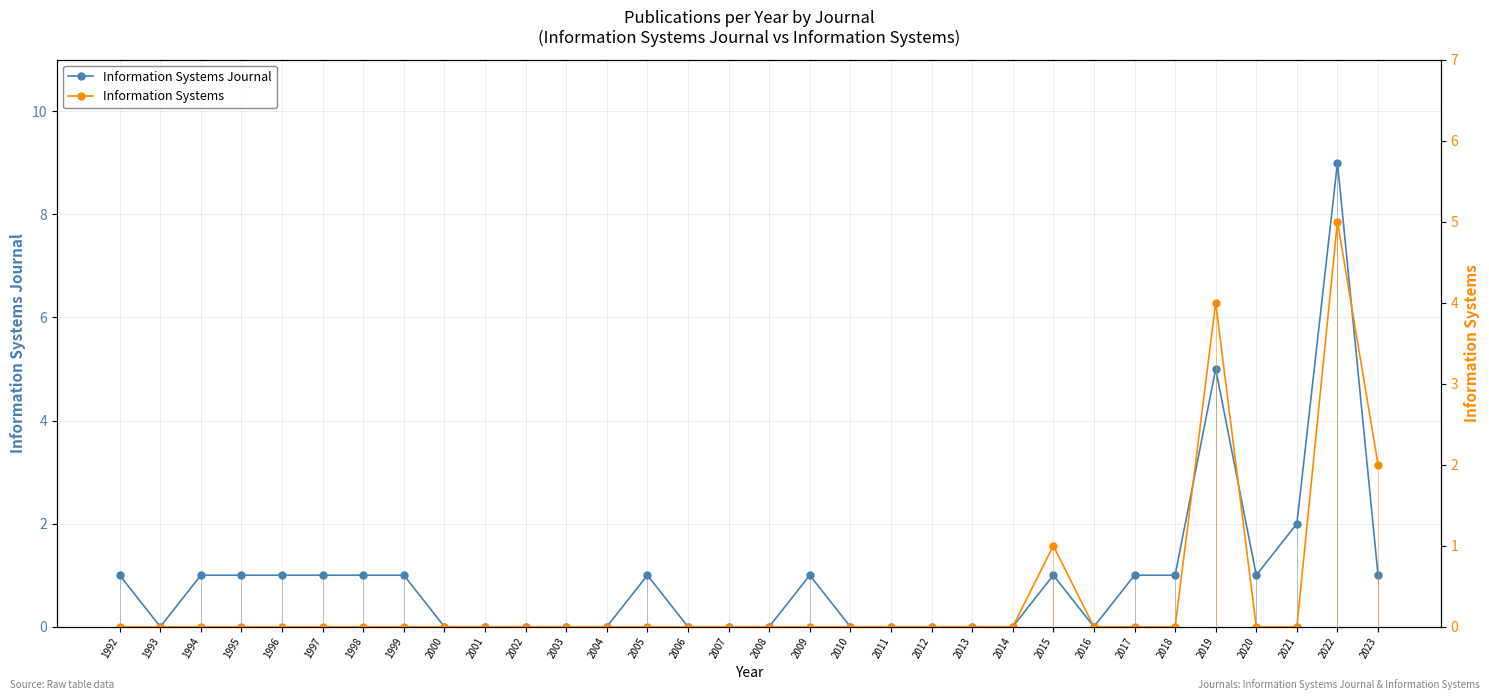

At 2013, list the series in order from largest to smallest.

Information Systems Journal, Information Systems